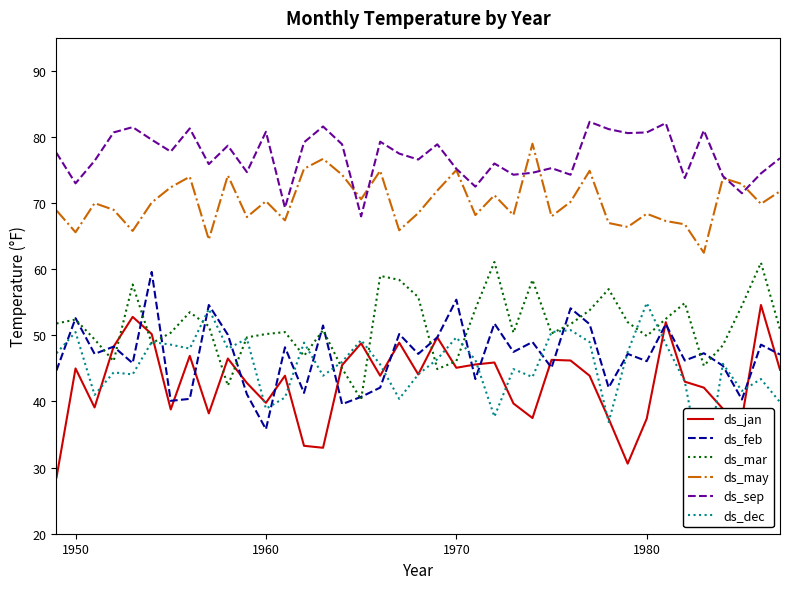

True or false: ds_may and ds_mar cross at least once.

False